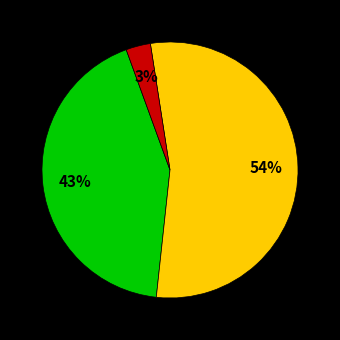

Is there any slice that represents more than half of the pie?

Yes